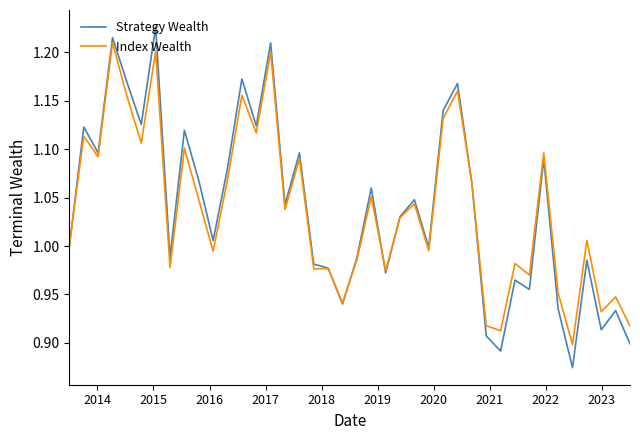

List the series in order of their peak value, highest first.

Strategy Wealth, Index Wealth